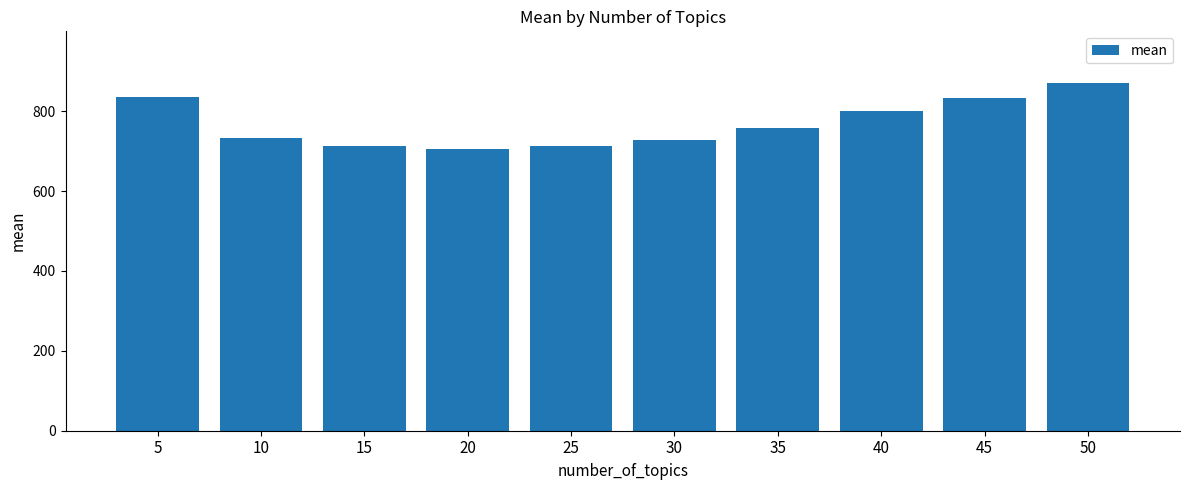

The chart shows a value of 869.3 at 50. True or false?

True